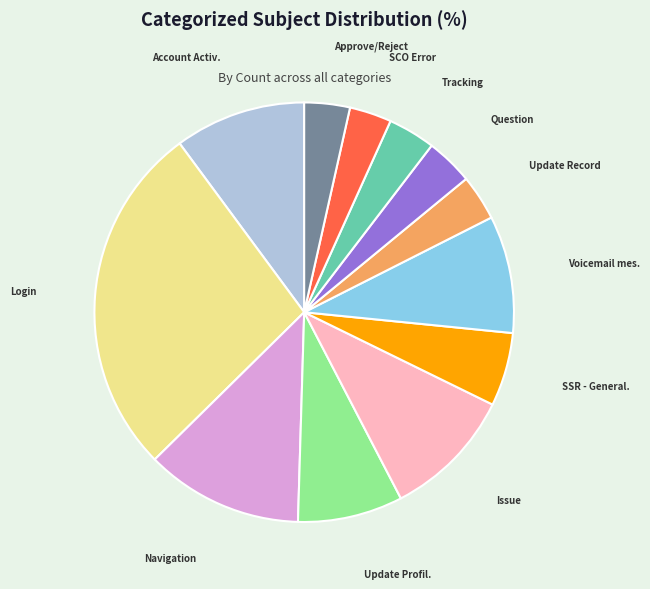

Is there any slice that represents more than half of the pie?

No